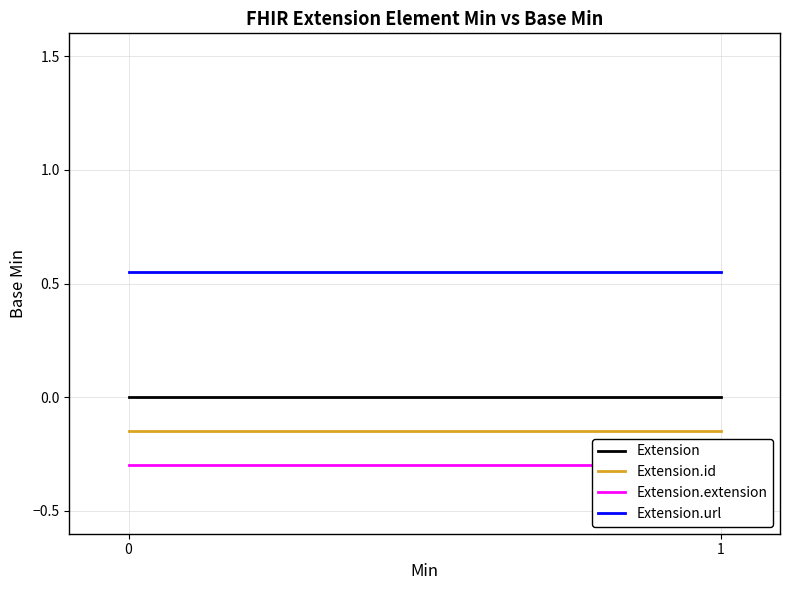

Reading right to left, what are all the values shown in this chart?

Extension: 0.0	0.0
Extension.id: -0.1	-0.1
Extension.extension: -0.3	-0.3
Extension.url: 0.6	0.6